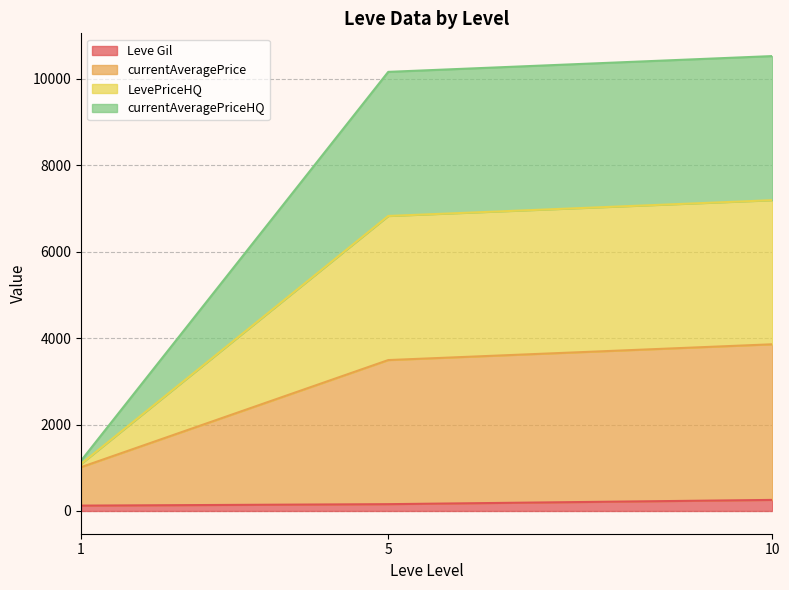

True or false: LevePriceHQ and currentAveragePriceHQ intersect in this chart.

False